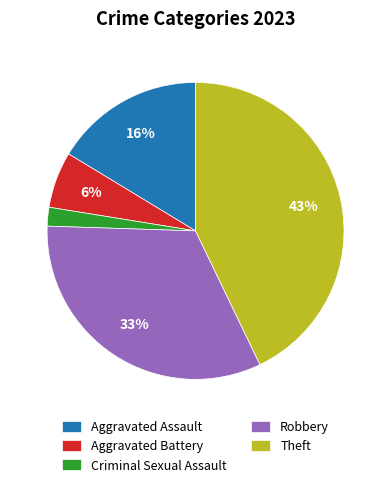

How many slices are in this pie chart?

5